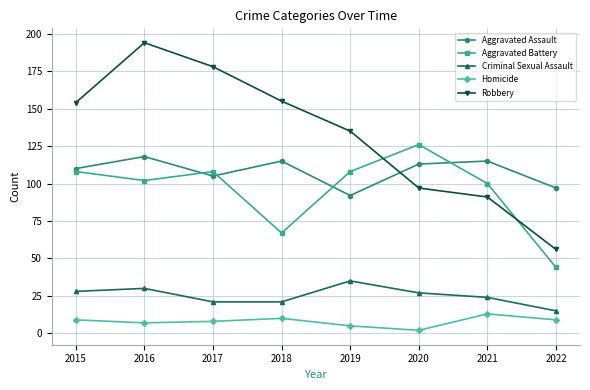

What is the total value across all series at 2020?

365